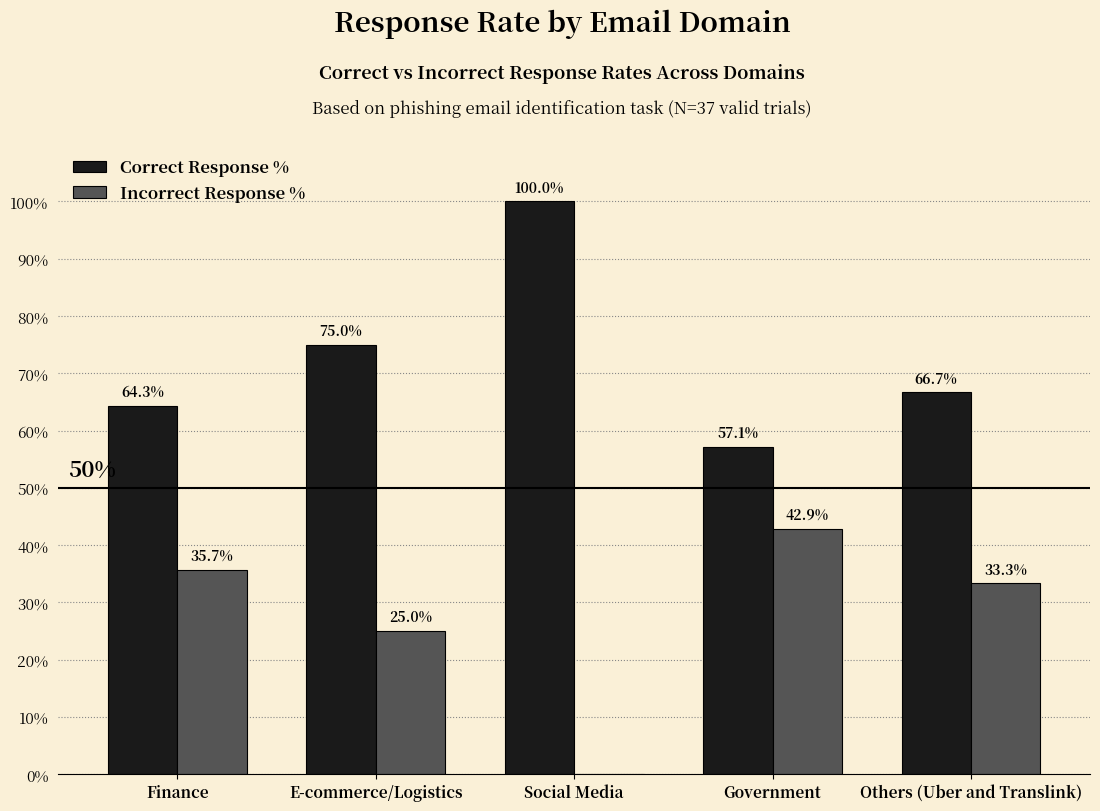

What value does the Incorrect Response % series have at Others (Uber and Translink)?

33.3